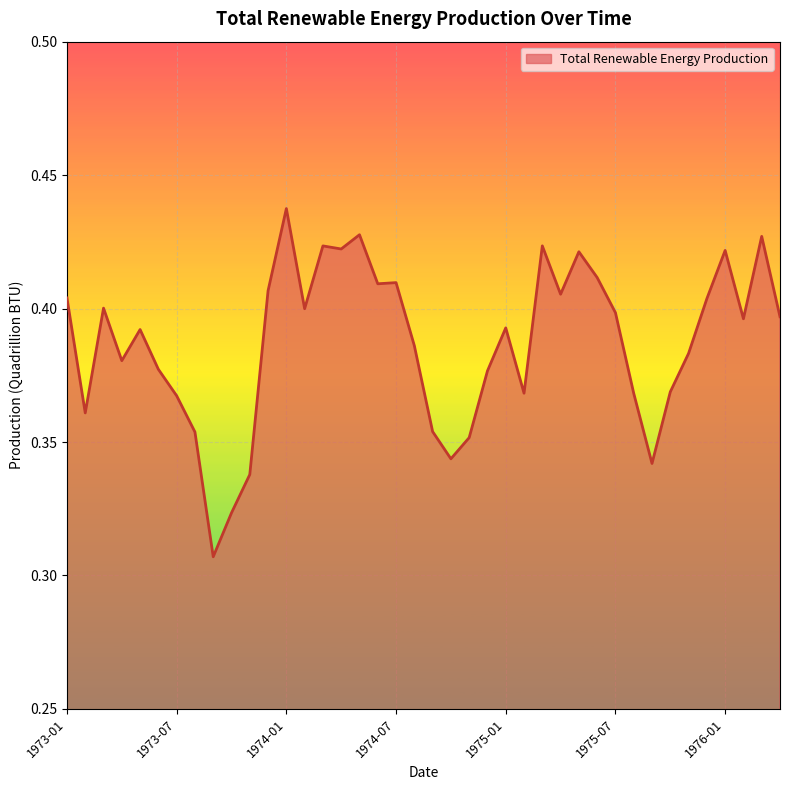

How many lines are shown in the chart?

1